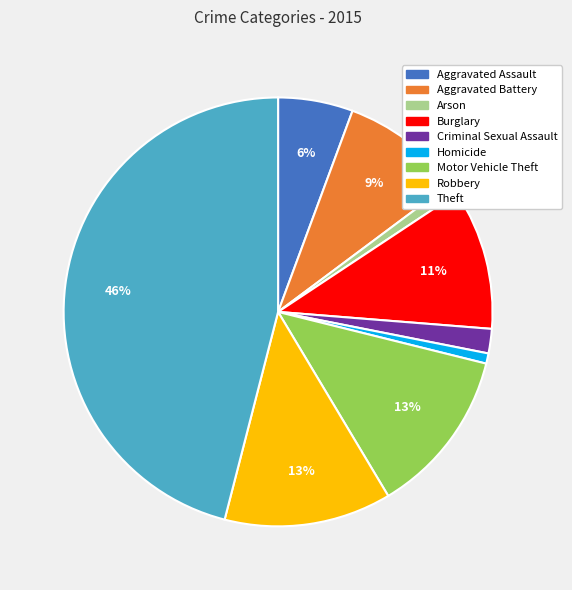

Do Homicide and Robbery together represent more than half of the pie?

No